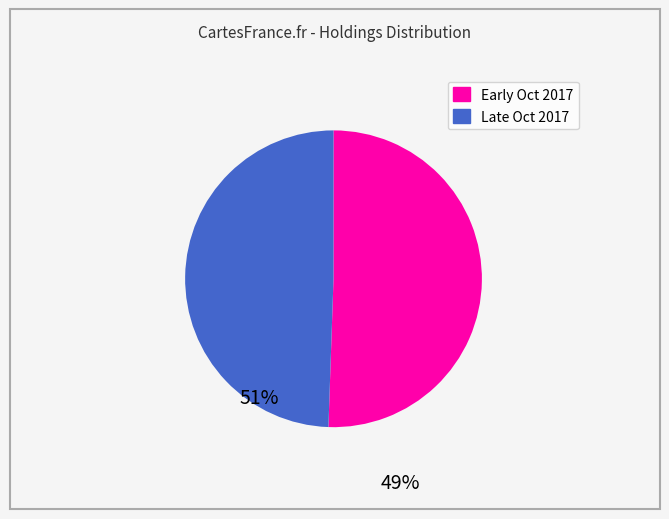

Is there a majority slice in this chart?

Yes